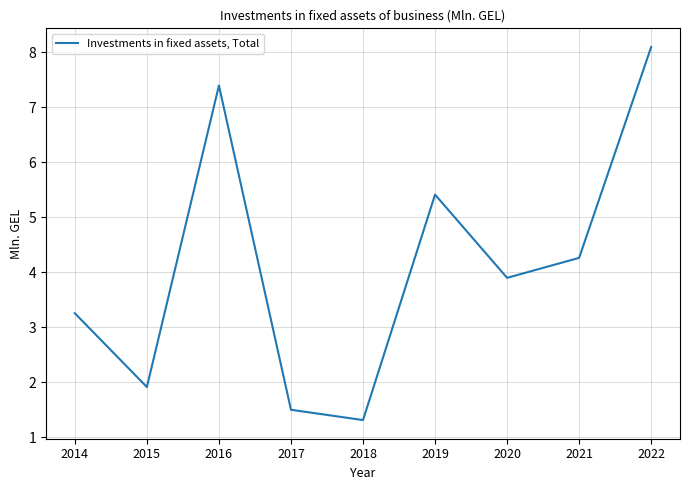

Reading left to right, list all the values displayed in this chart.

3.3	1.9	7.4	1.5	1.3	5.4	3.9	4.3	8.1